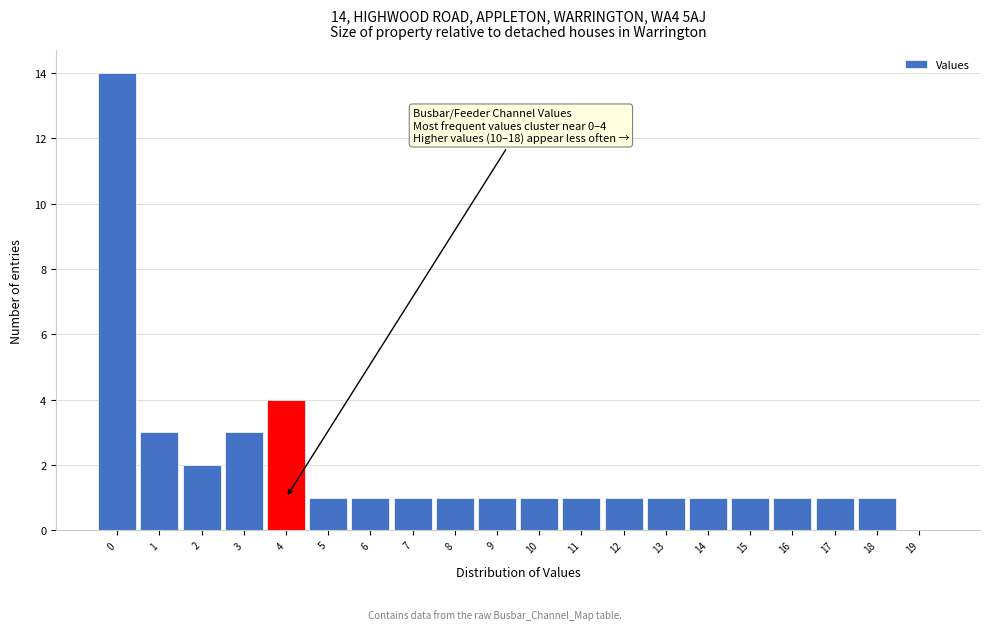

Which range on the x-axis has the tallest bar?

-0.5 to 0.5